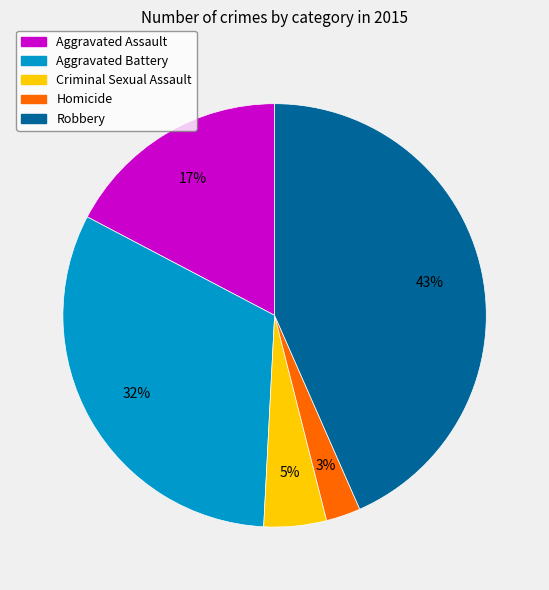

Between Homicide and Robbery, which is larger?

Robbery